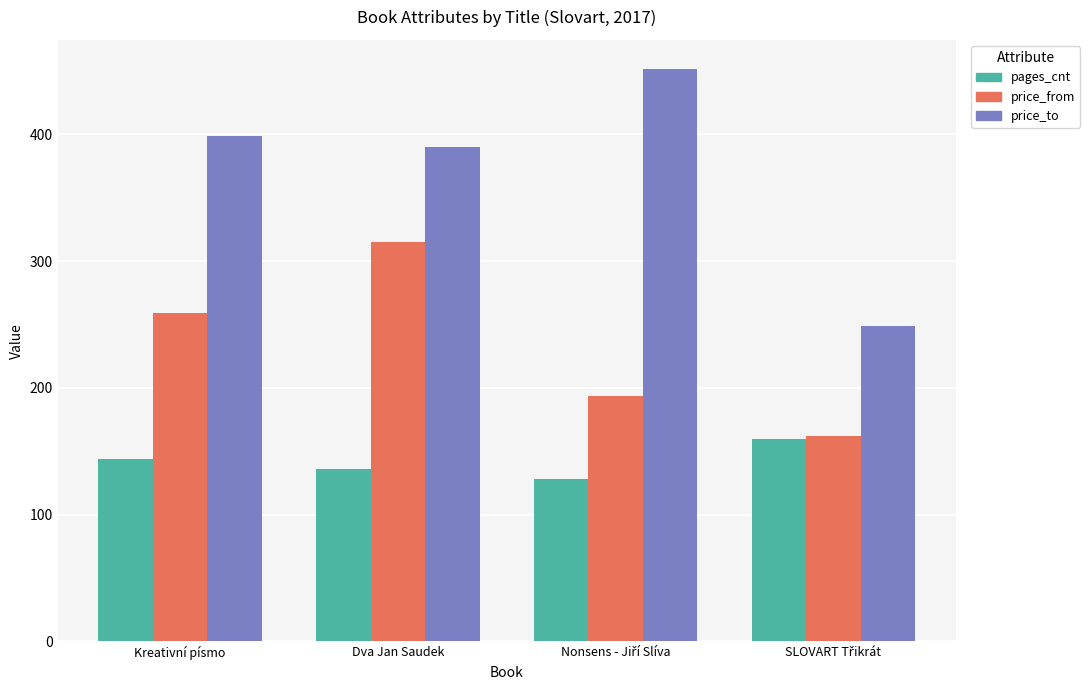

How many bars are there in each group?

3